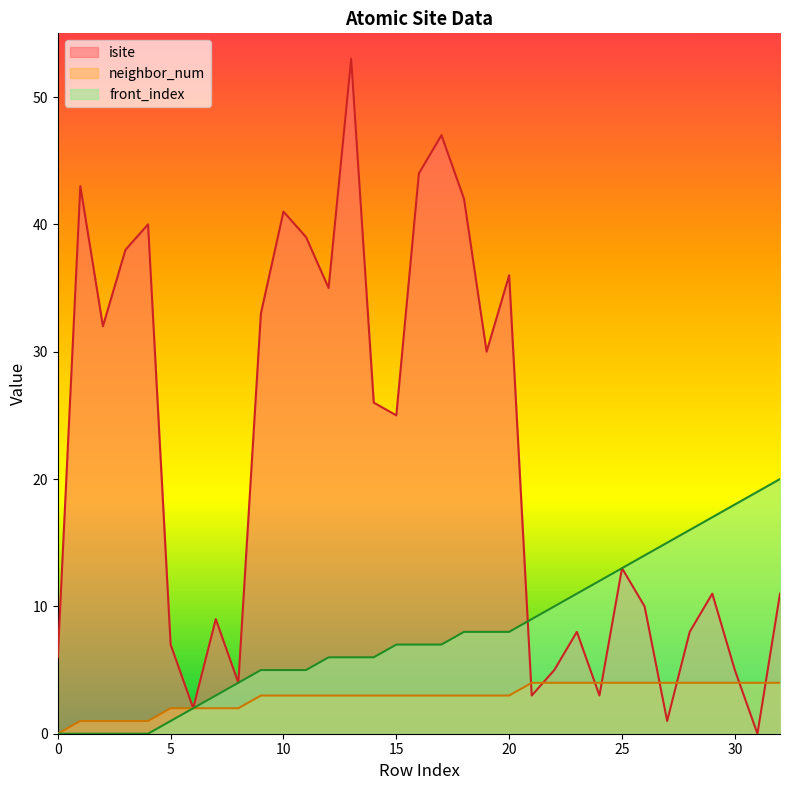

True or false: front_index and neighbor_num intersect in this chart.

False